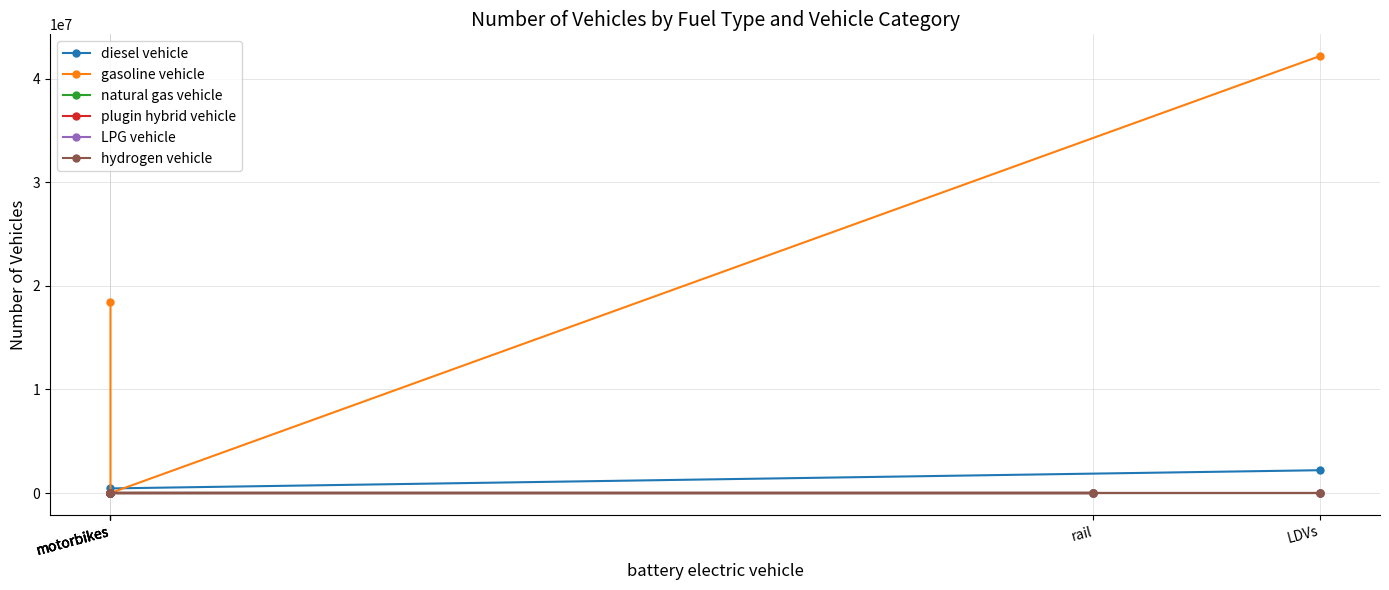

Which series has the largest total across all categories?

gasoline vehicle